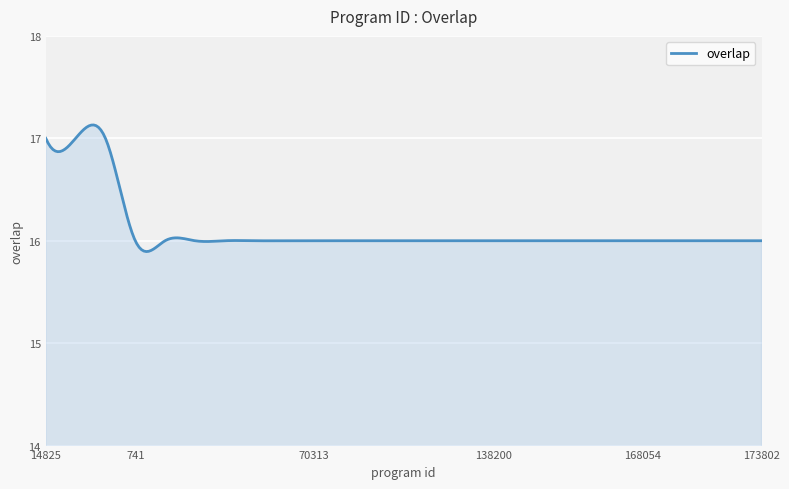

What is the difference between the maximum and minimum values?

1.2